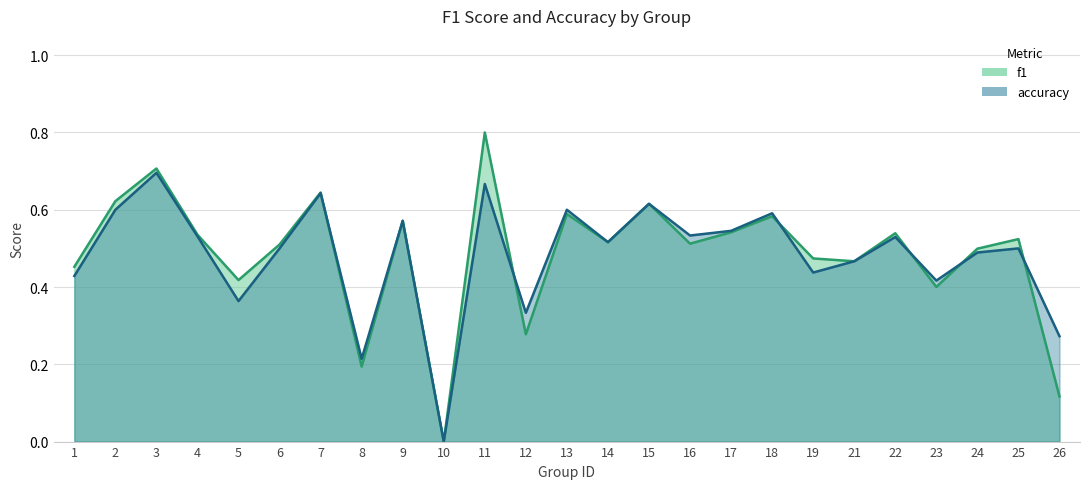

The f1 series shows 0.7 at 3. True or false?

True